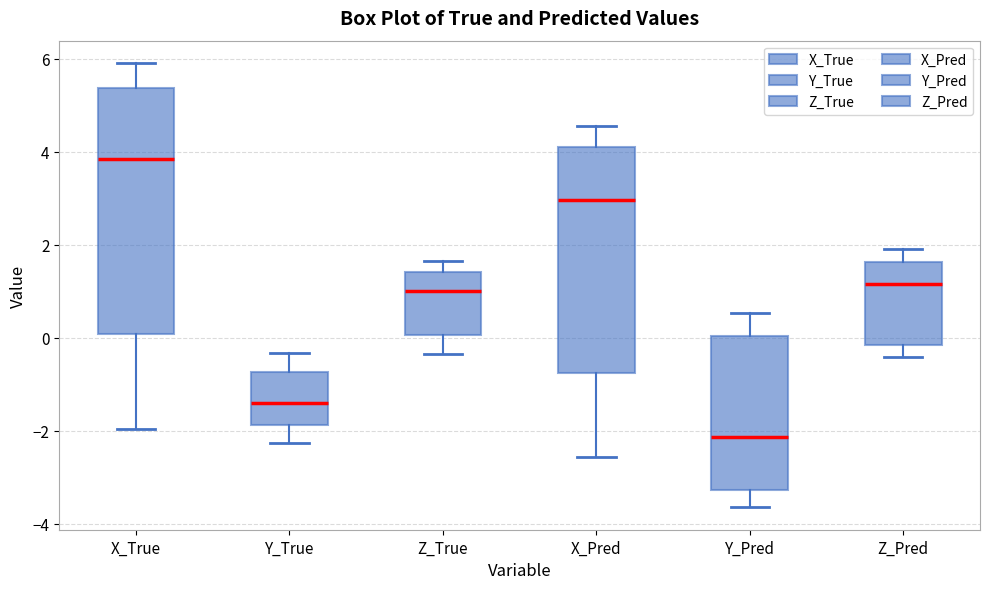

Where is the upper edge of the box for Z_True on the y-axis? The values are not printed on the chart, so give them approximately, as read against the axis.

1.4